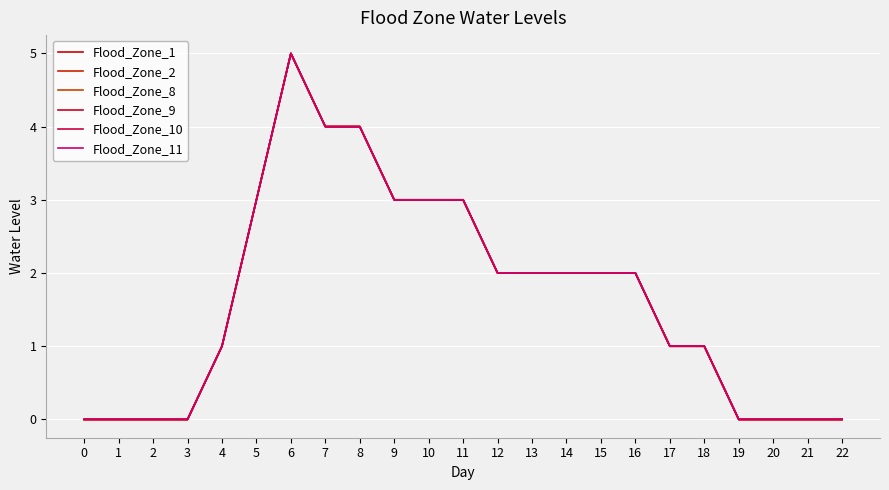

List the series in order of their peak value, lowest first.

Flood_Zone_1, Flood_Zone_2, Flood_Zone_8, Flood_Zone_9, Flood_Zone_10, Flood_Zone_11